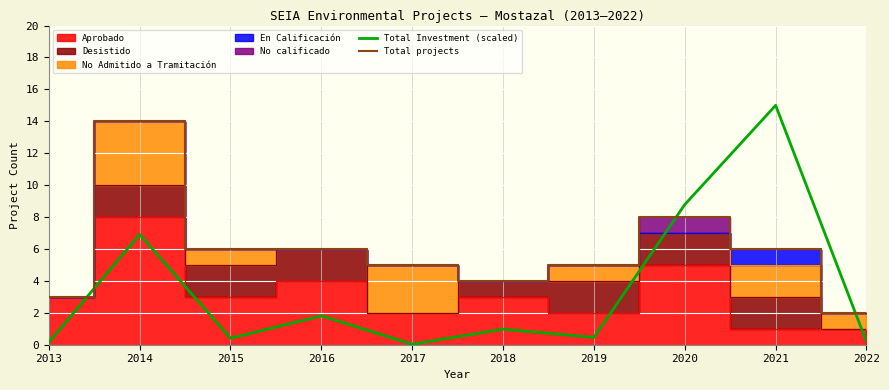

Rank the categories by Total projects value from highest to lowest.

2014, 2020, 2015, 2016, 2021, 2017, 2019, 2018, 2013, 2022